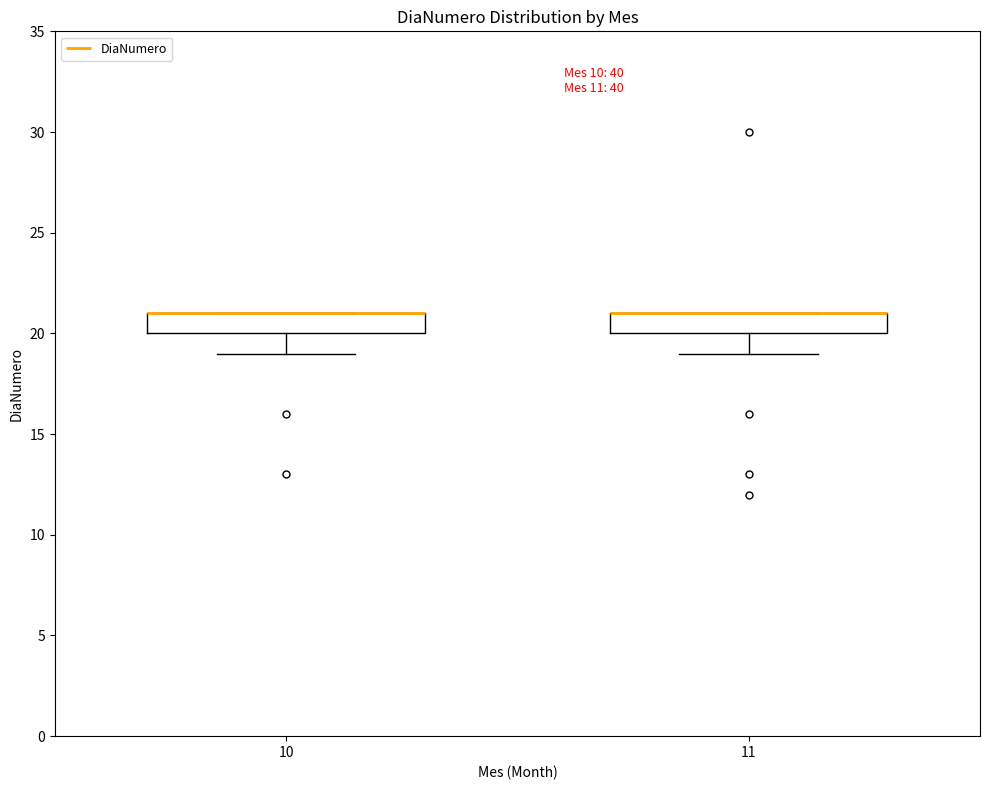

Where is the lower edge of the box at x = 10 on the y-axis? The values are not printed on the chart, so give them approximately, as read against the axis.

20